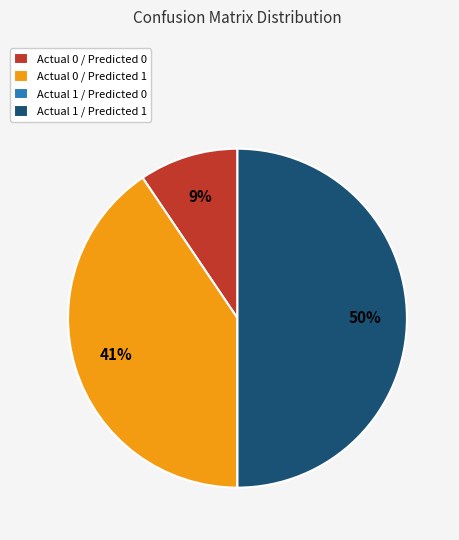

What percentage is the Actual 1 / Predicted 1 slice, to the nearest percent?

50%